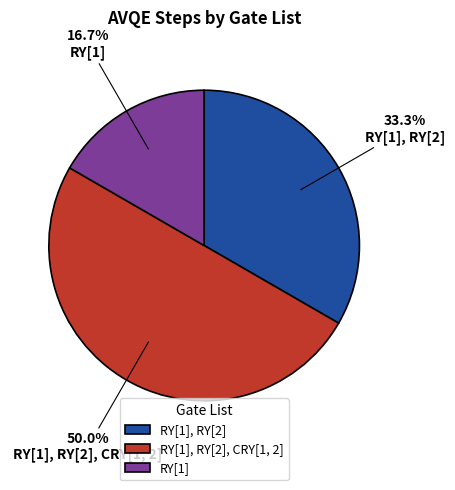

Does RY[1], RY[2] account for over 50% of the chart?

No